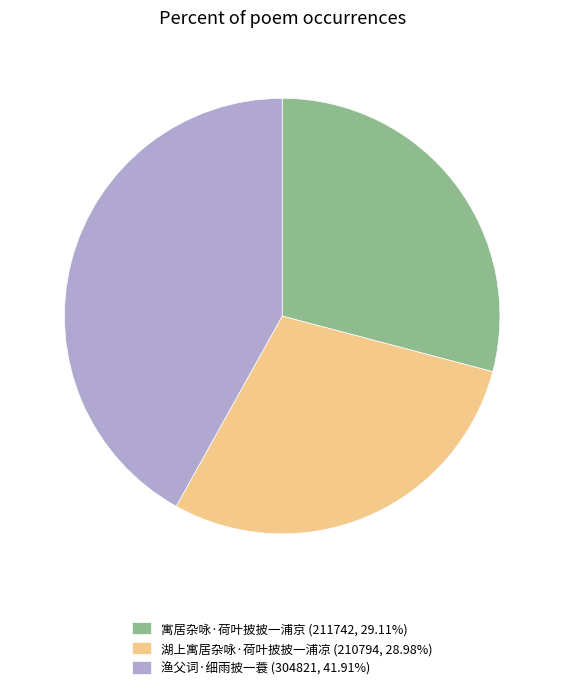

Which has a higher value, 湖上寓居杂咏·荷叶披披一浦凉 or 渔父词·细雨披一蓑?

渔父词·细雨披一蓑